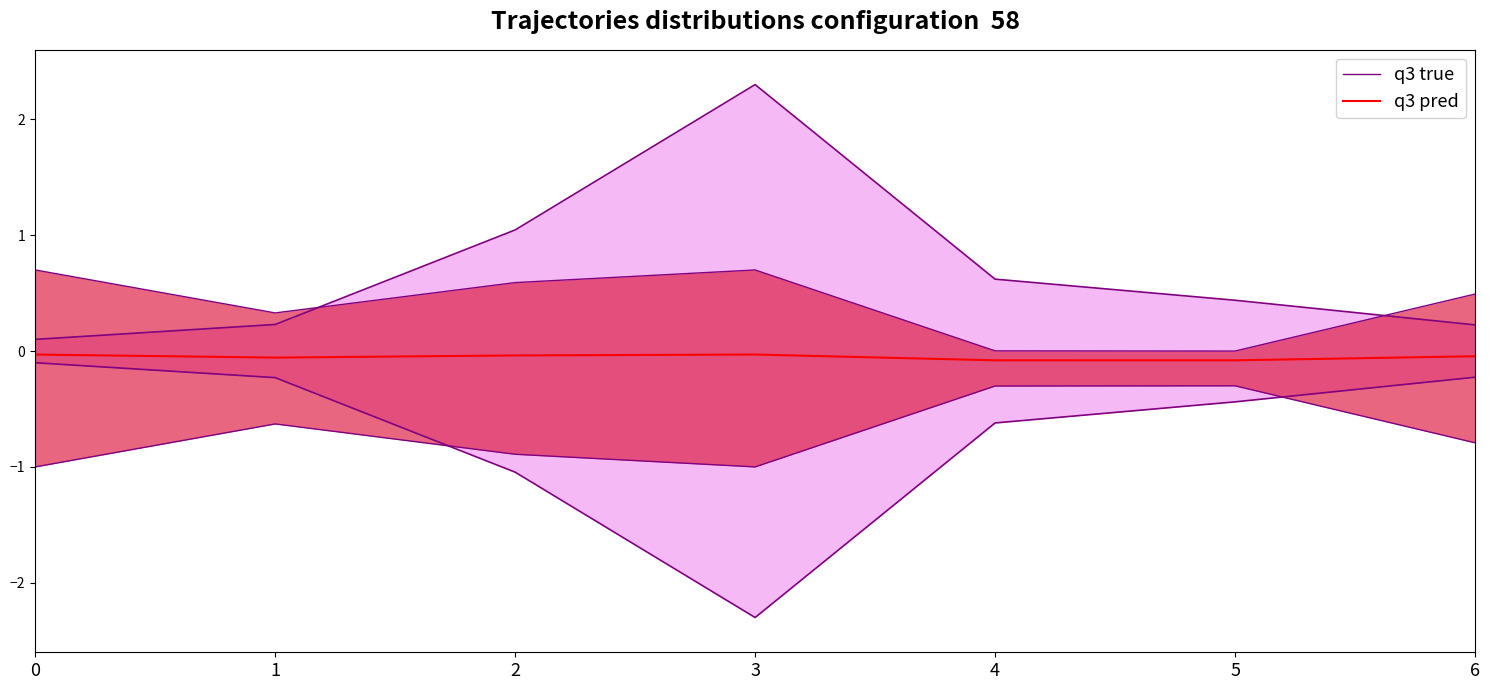

The q3 pred series shows -0.0 at 6. True or false?

True